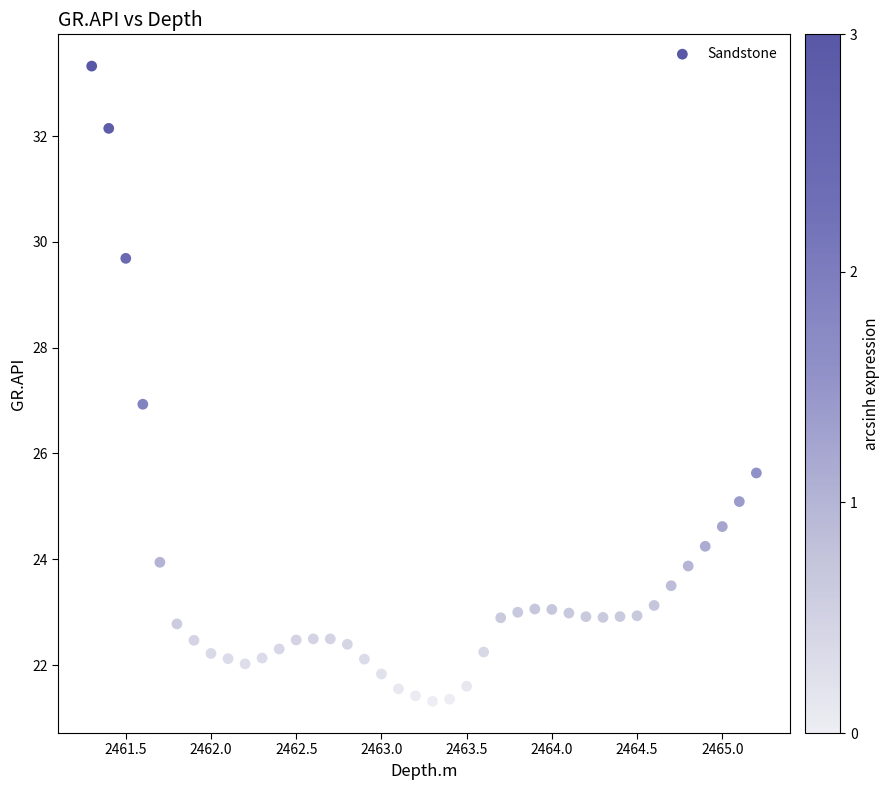

What is the range of Y values (max minus min)?

12.0